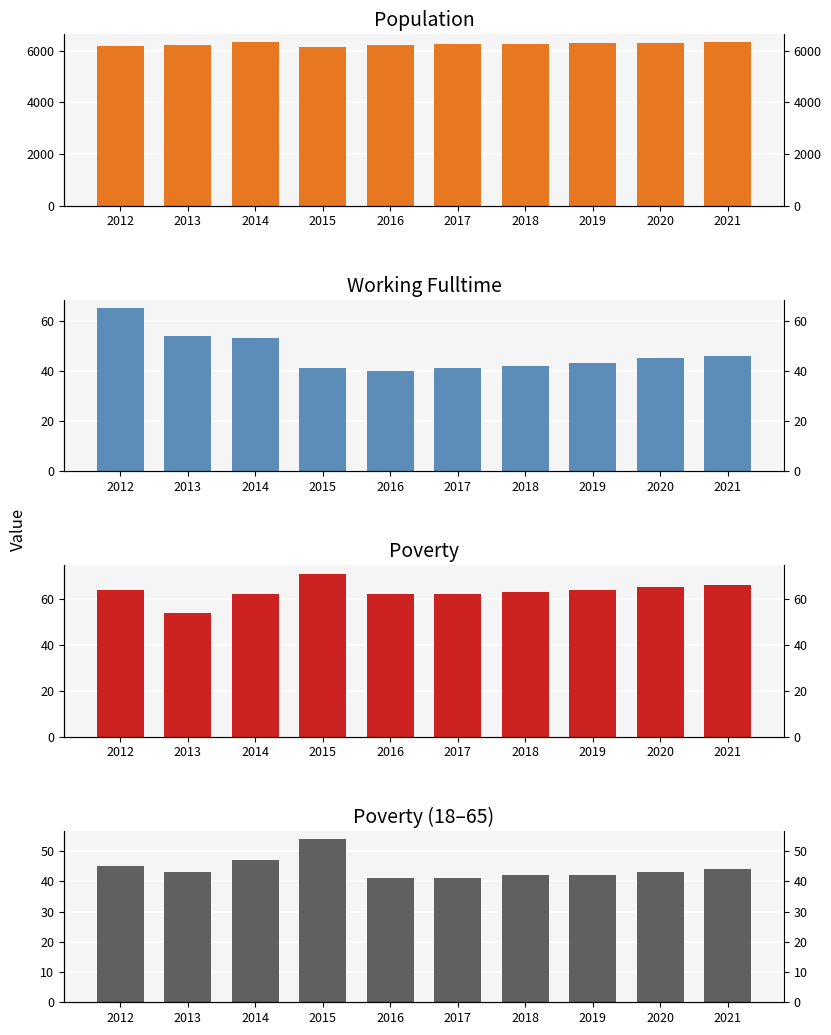

Where does the Population series first go above 6266?

2014